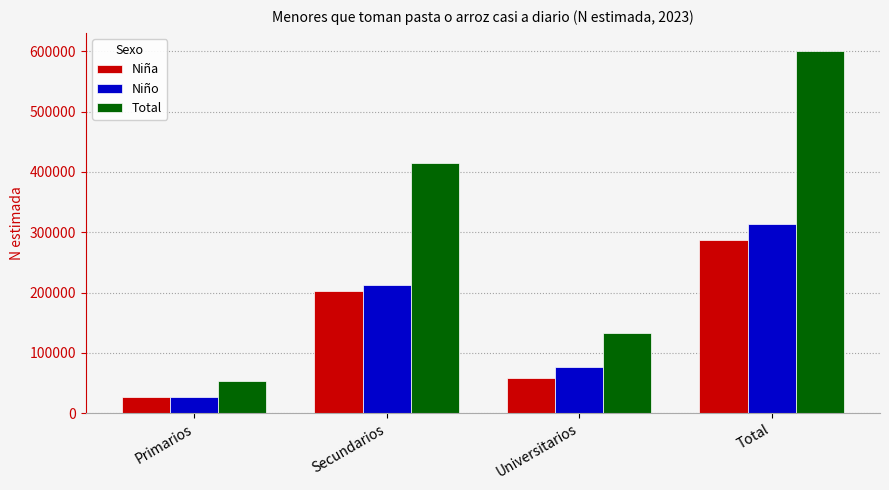

The value of Total at Secundarios is 561997. True or false?

False